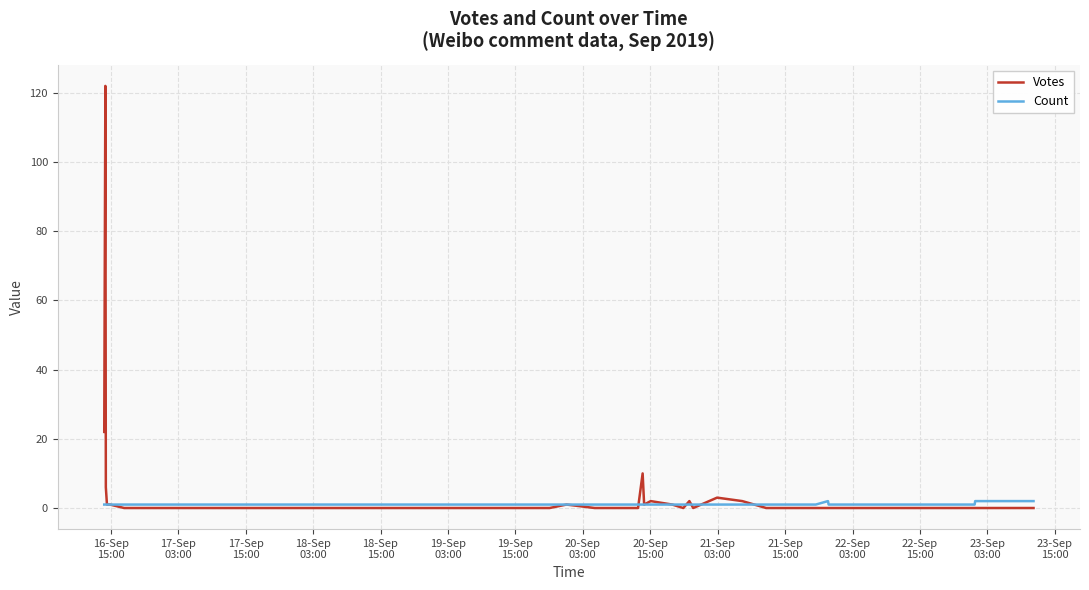

What is the greatest value displayed?

122